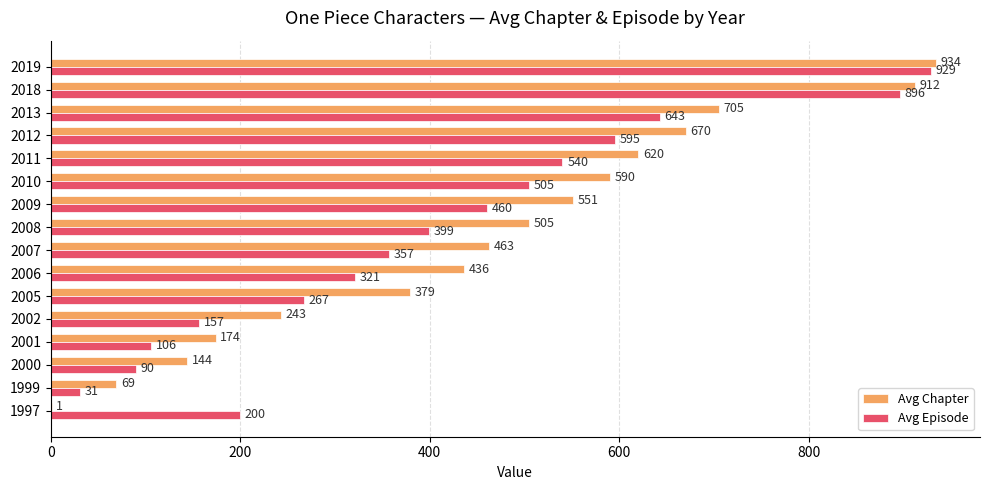

The value of Avg Chapter at 2000 is 223. True or false?

False